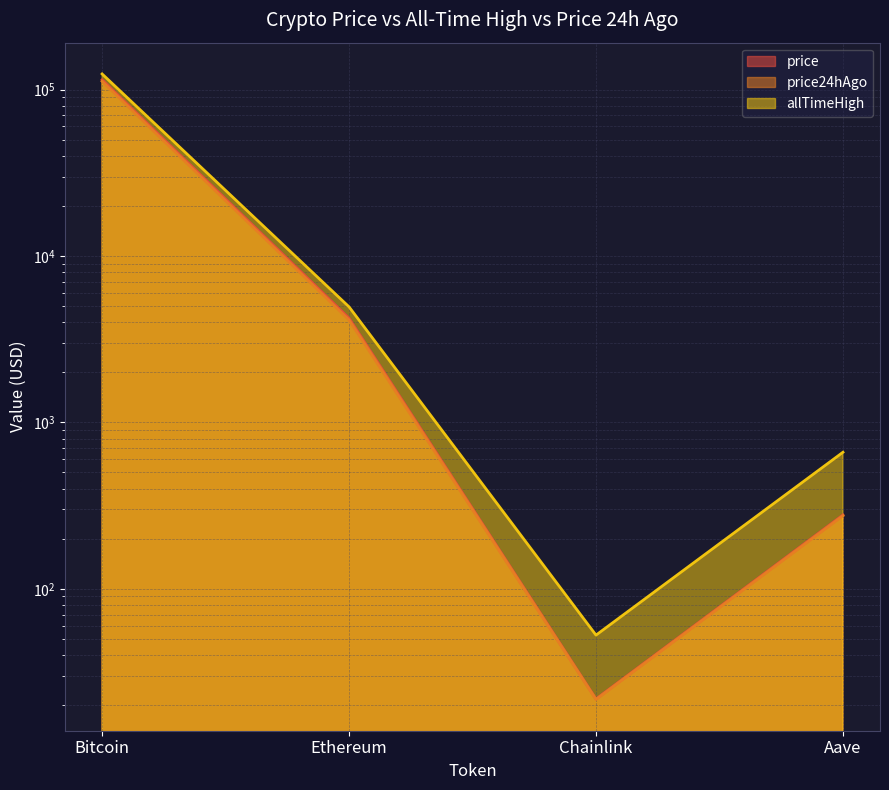

What is the value of the price24hAgo point at the 2nd from the left?

4127.8